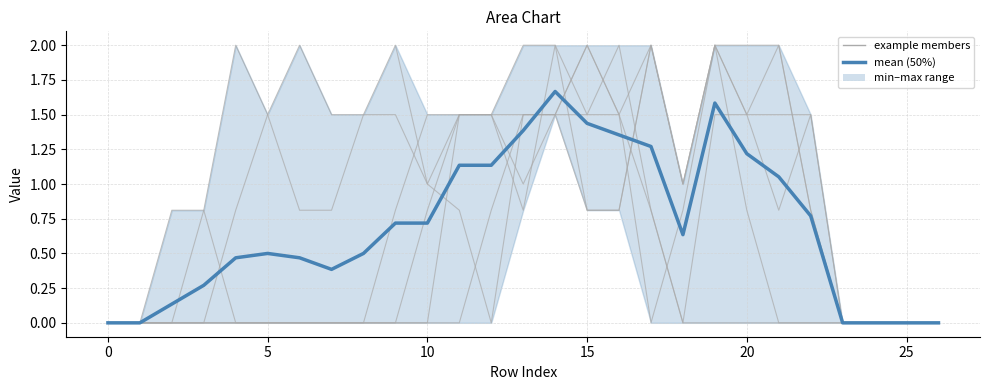

What is the label of the 4th point from the right?

23